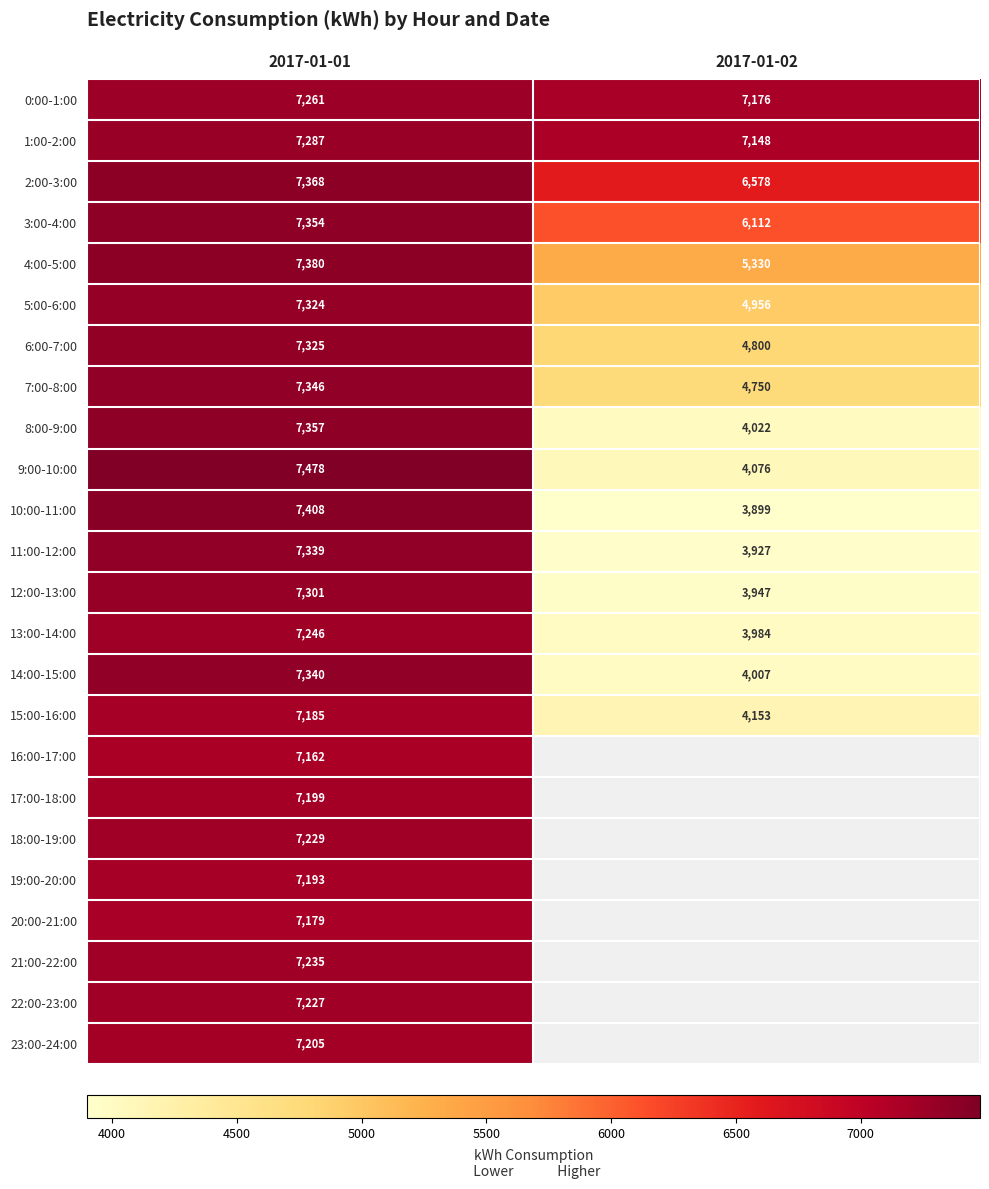

How many values in the 9:00-10:00 series are below 7478?

1